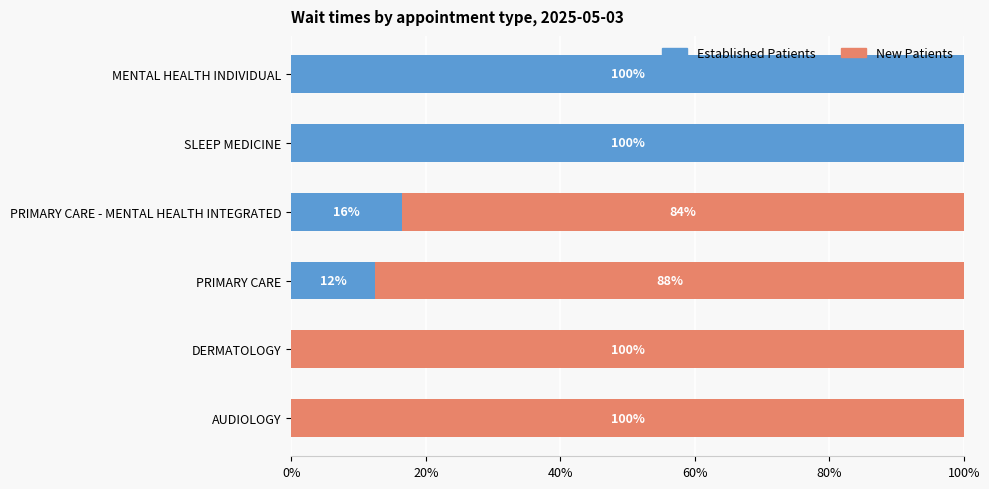

The value of Established Patients at PRIMARY CARE - MENTAL HEALTH INTEGRATED is 5.8. True or false?

False